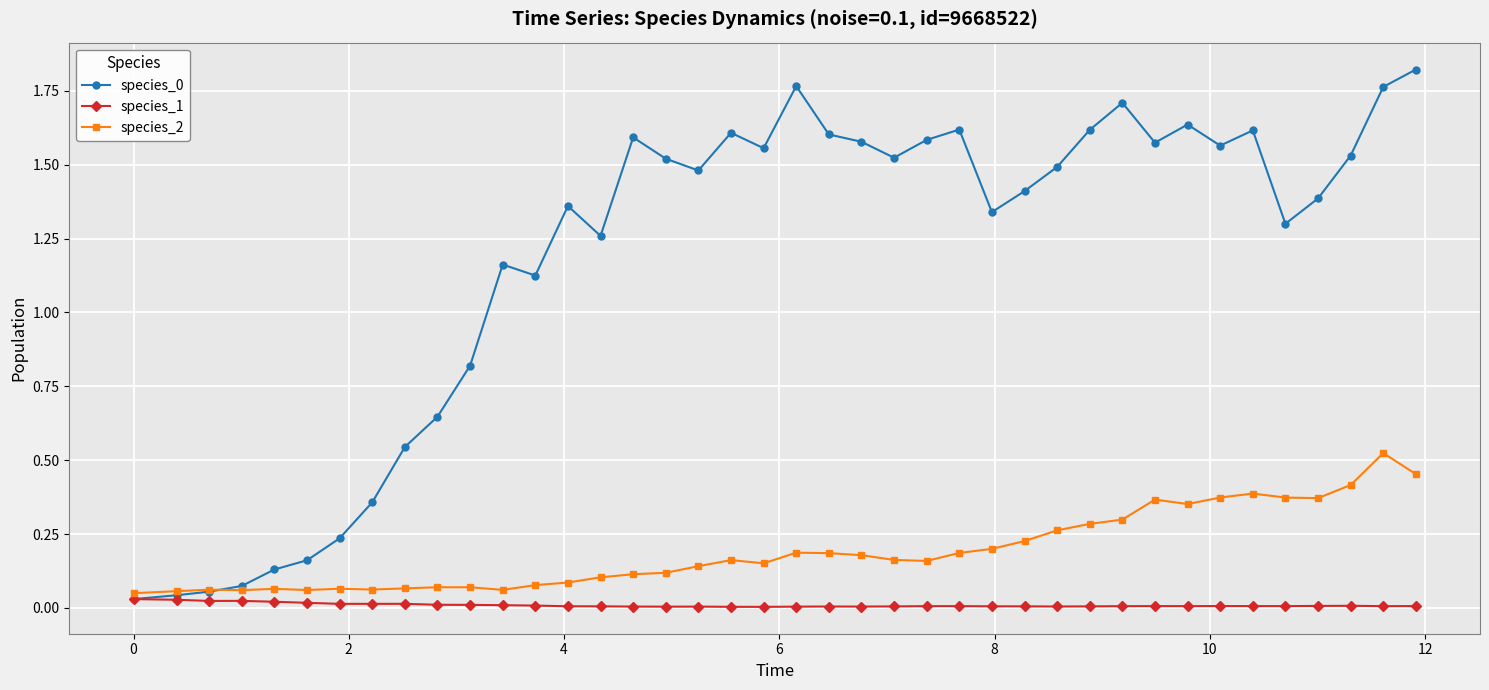

True or false: species_1 has more than 2 interior local peaks.

True